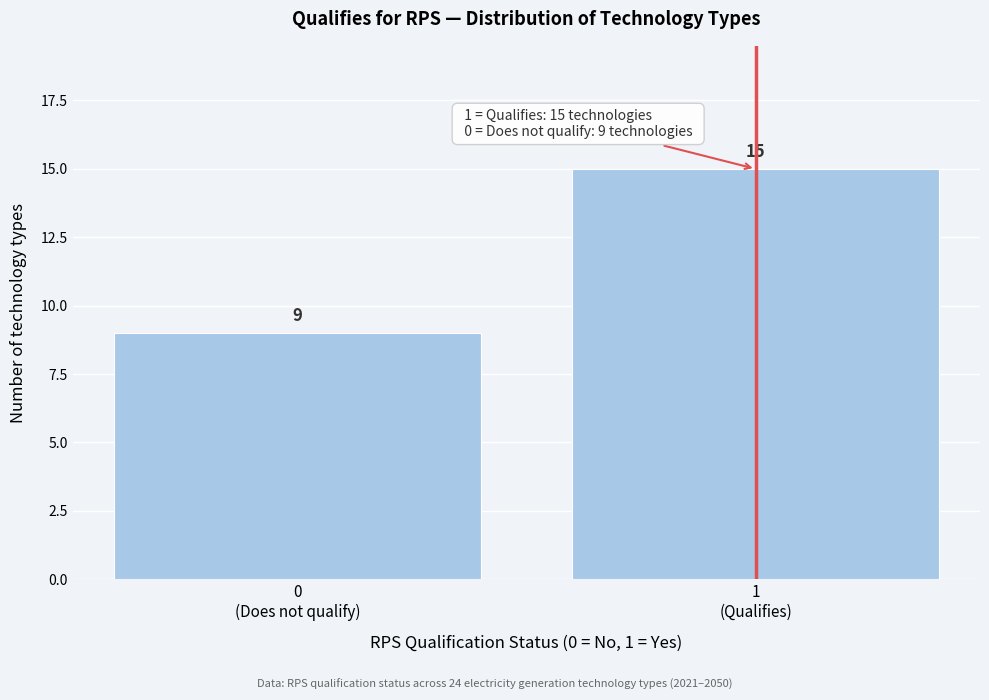

Reading left to right, extract all data points from this chart.

9	15